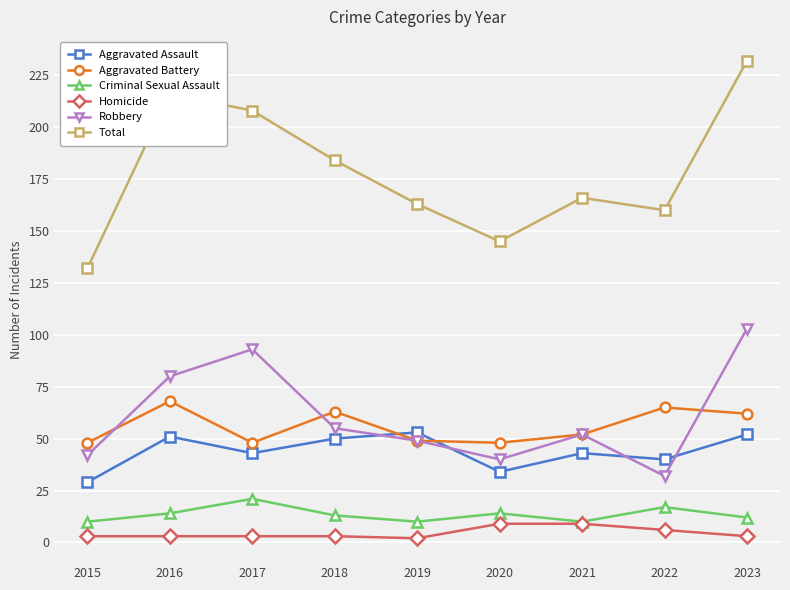

Is it true that Aggravated Battery equals 120 at 2016?

False